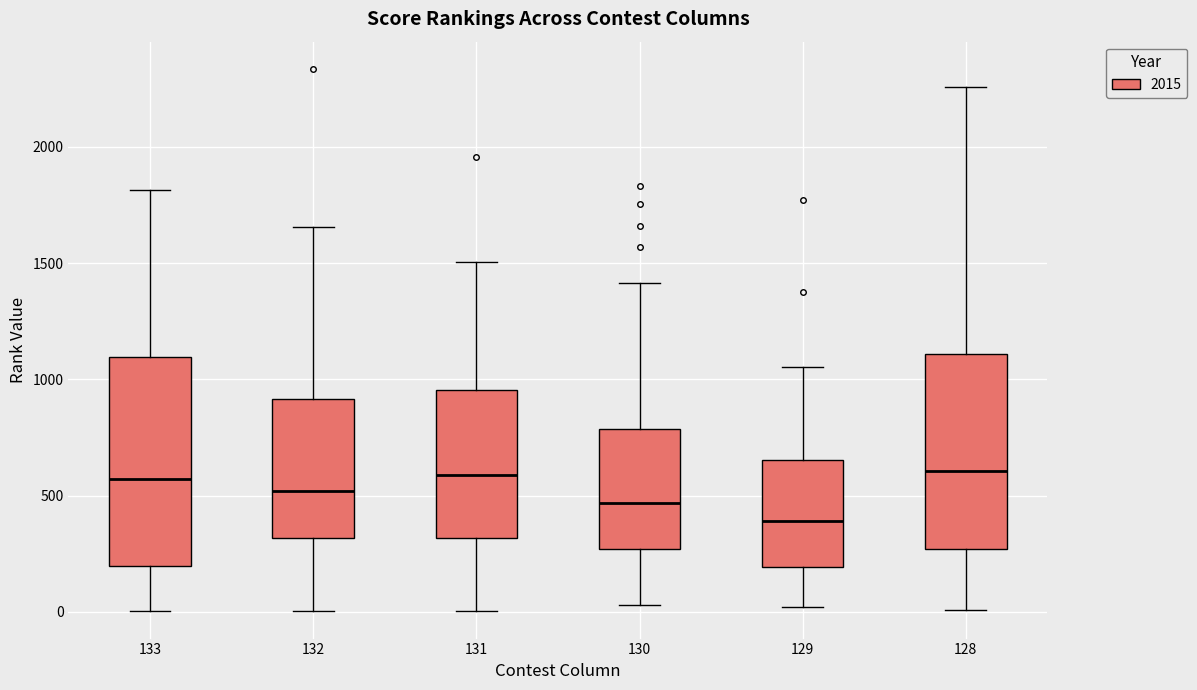

Comparing the boxes themselves (not the whiskers), which one is the tallest?

133